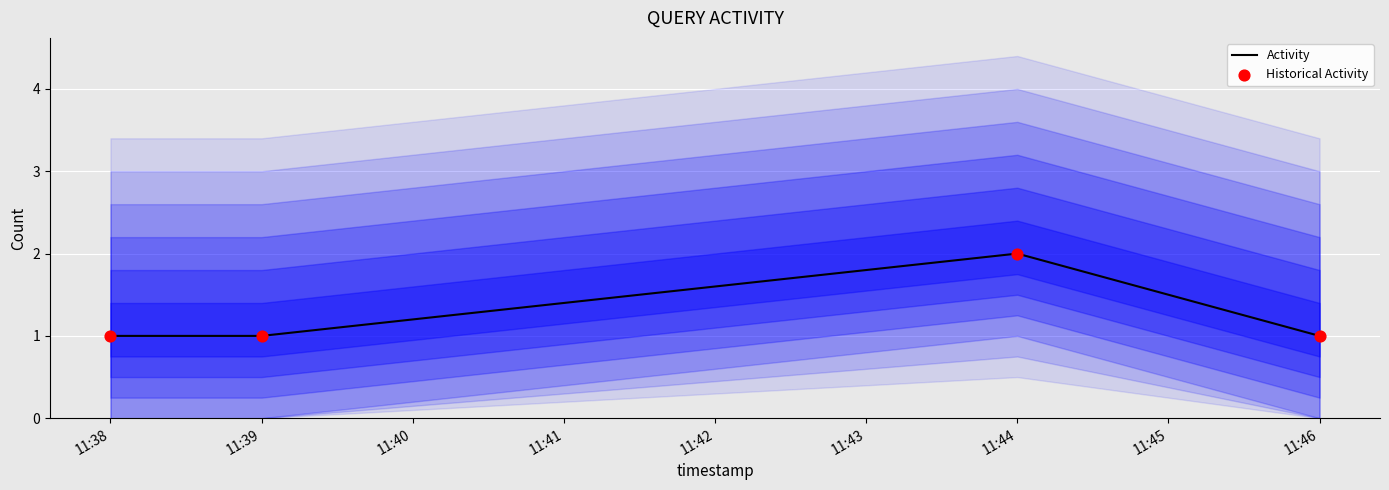

True or false: Activity has more than 0 points higher than both neighbors.

True